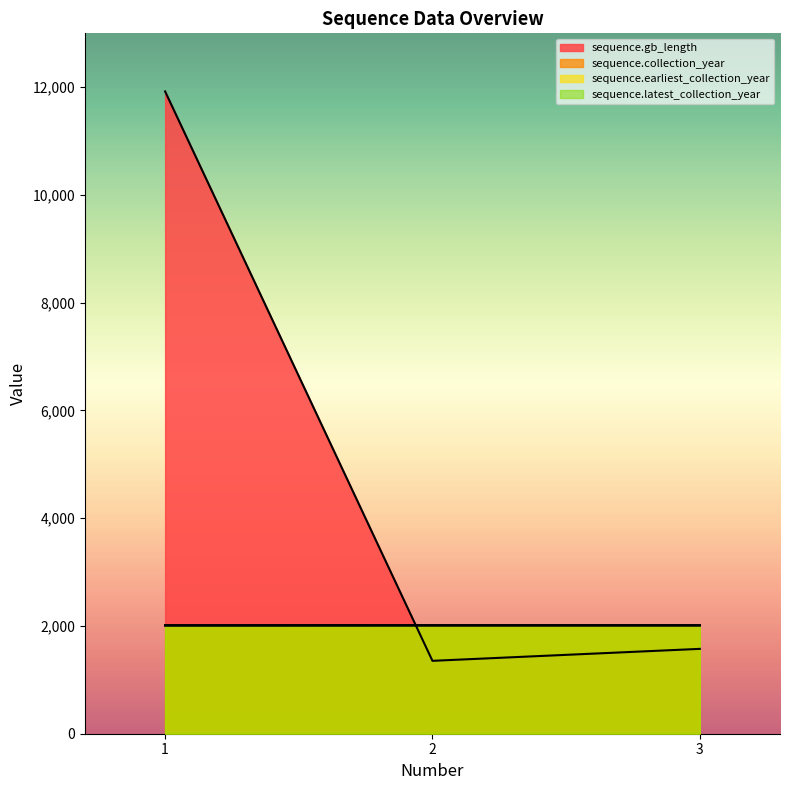

The sequence.latest_collection_year series shows 2012 at 3. True or false?

True